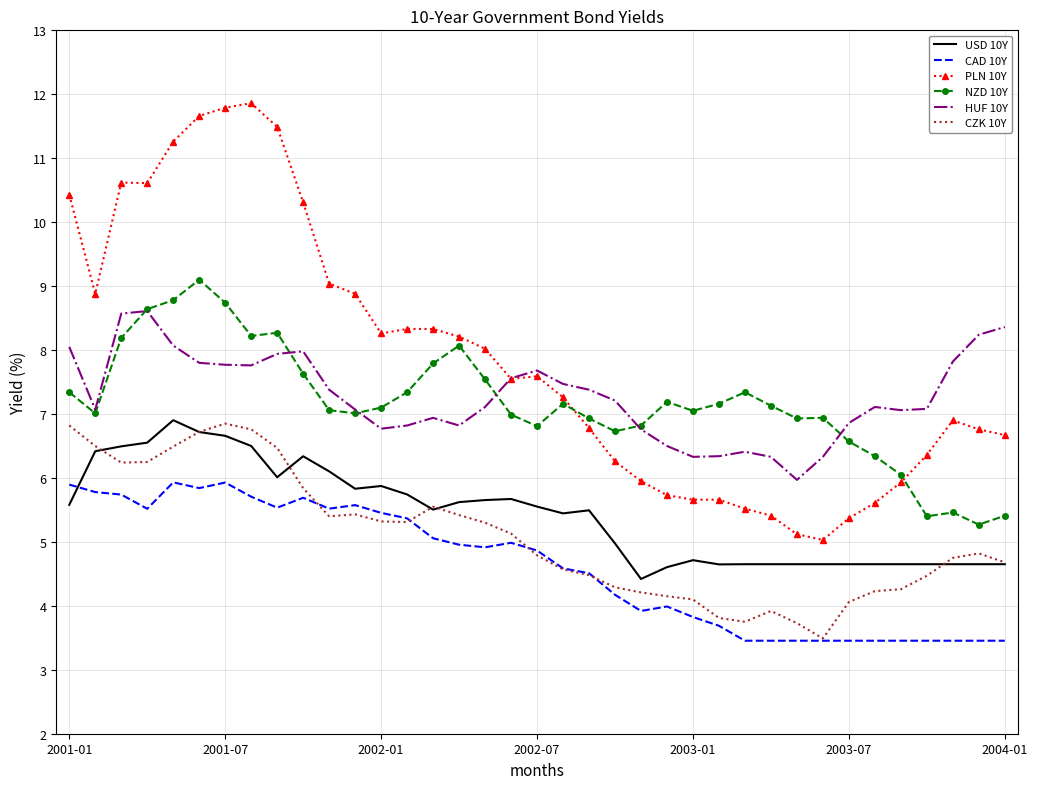

Which series has the largest range (max minus min)?

PLN 10Y